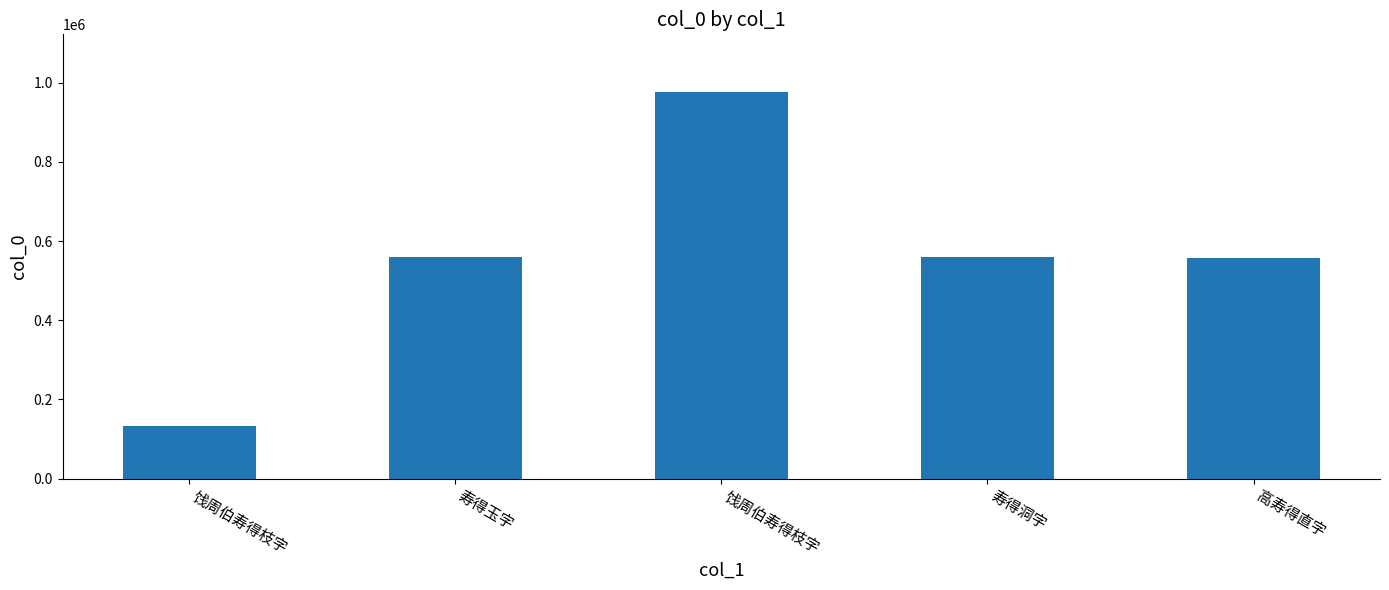

Reading right to left, list all the values displayed in this chart.

557954	560411	975657	560504	132931